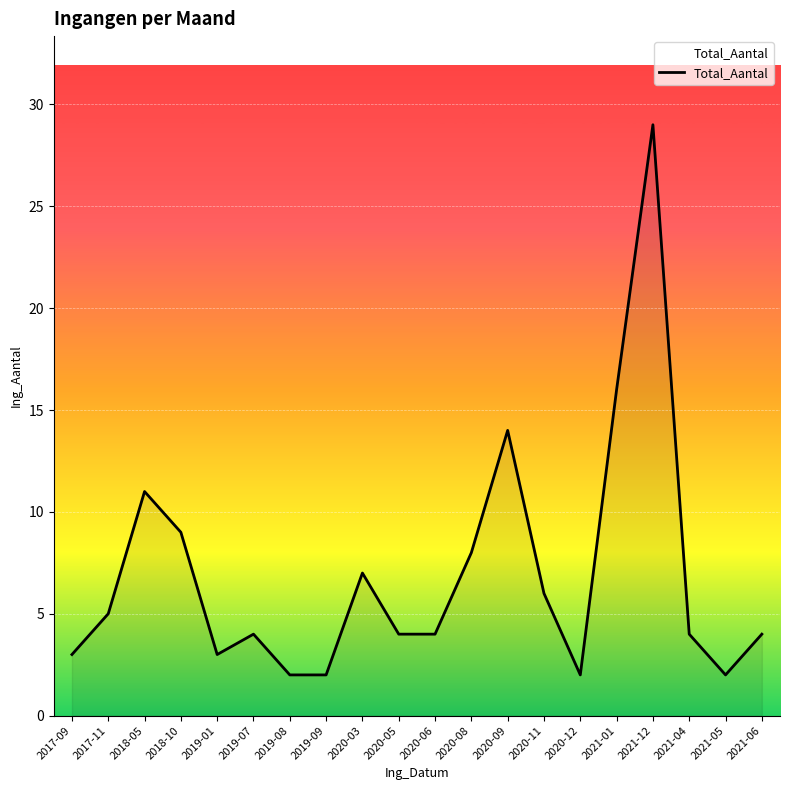

Does the chart display data point markers on the line(s)?

No